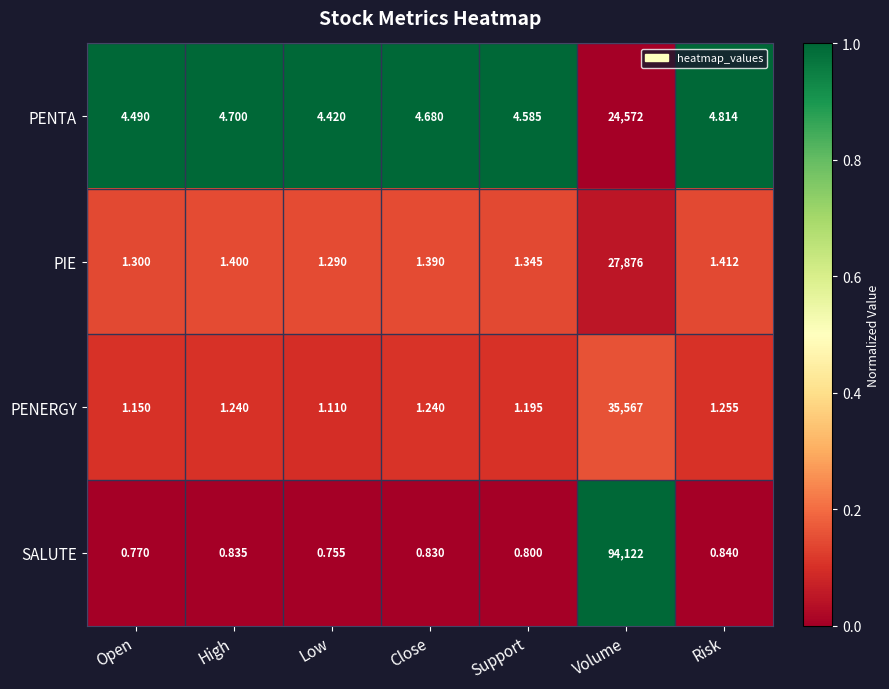

At which label is PENTA closest to 12288?

Risk